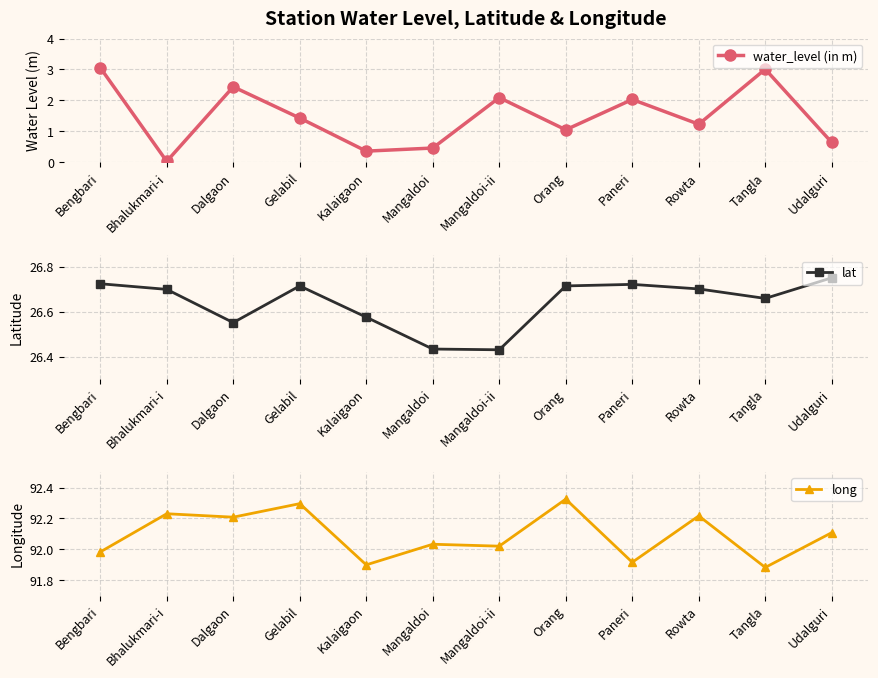

What is the difference between the maximum and minimum values in the long series?

0.4